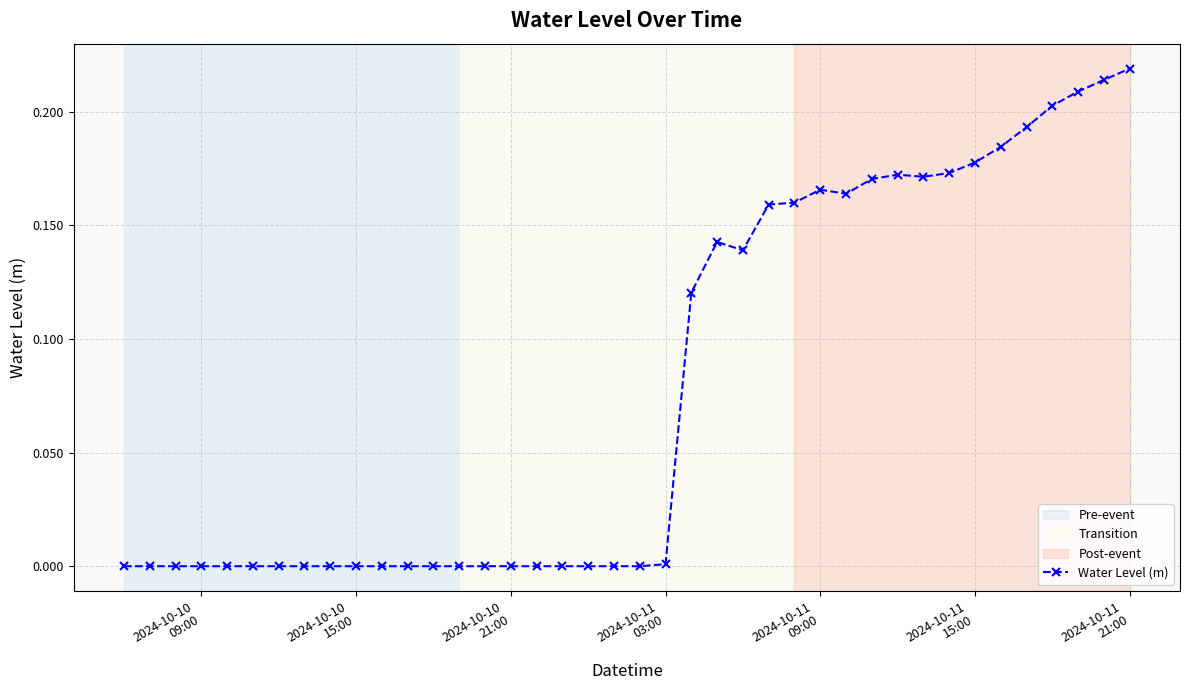

True or false: the data has more than 1 interior local peaks.

True